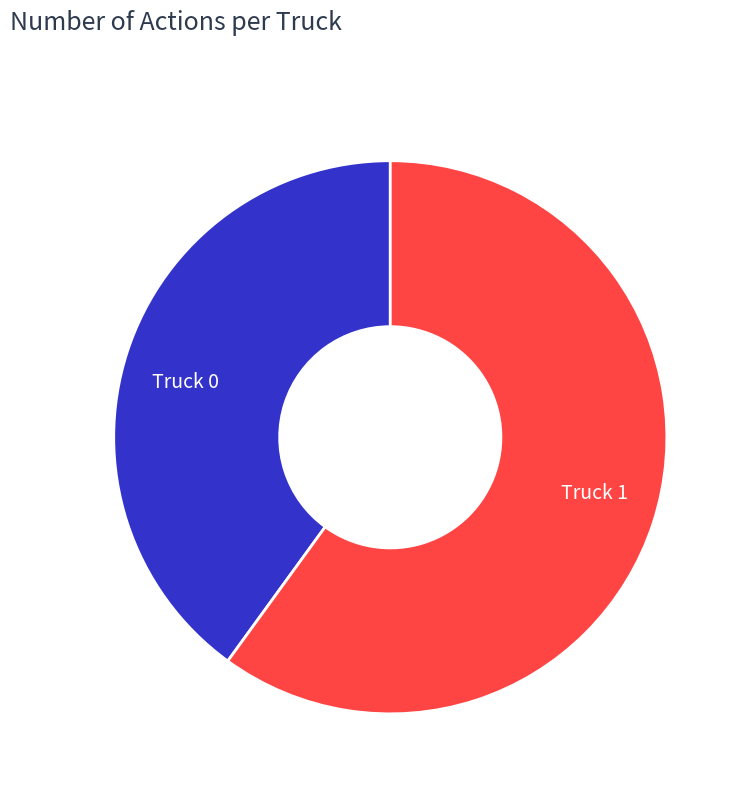

Is the sum of Truck 0 and Truck 1 greater than half?

Yes